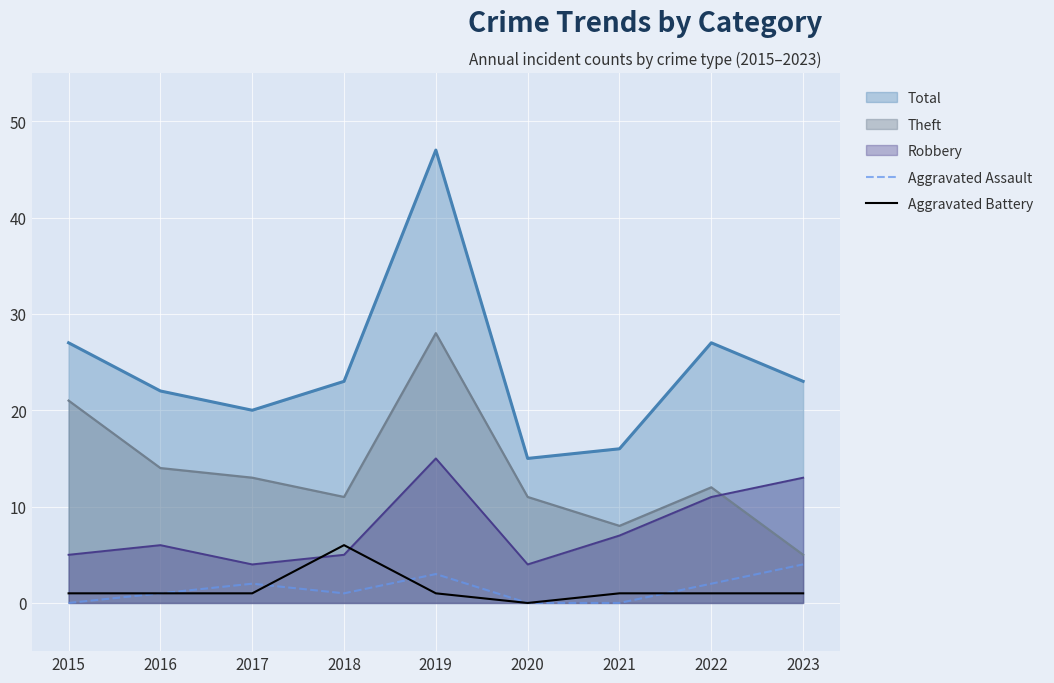

What are all the series names shown in the legend?

Total, Theft, Robbery, Aggravated Assault, Aggravated Battery